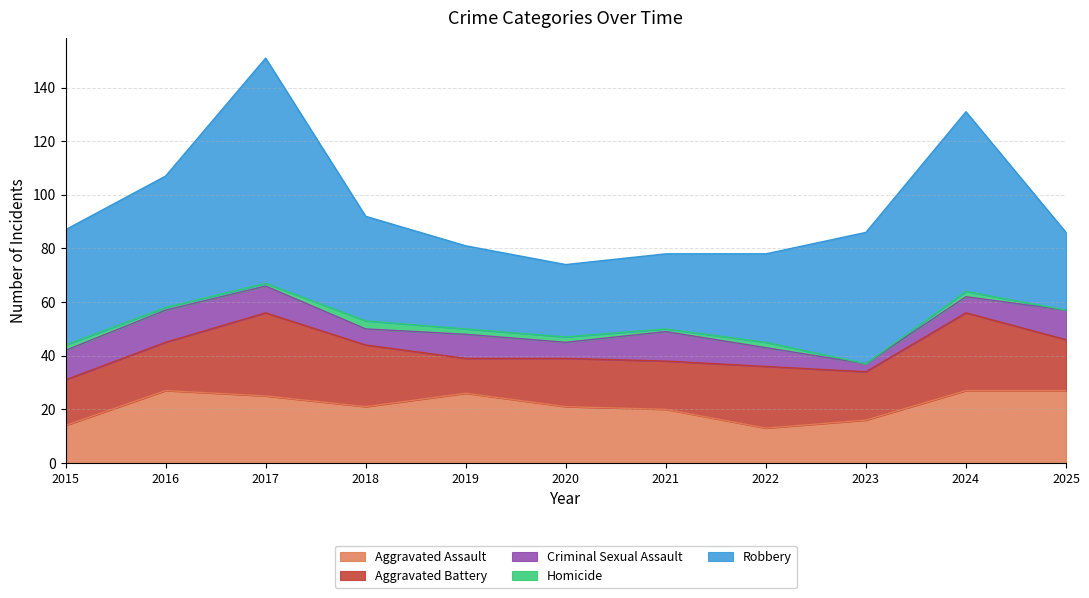

At which category is the sum across all series the highest?

2017